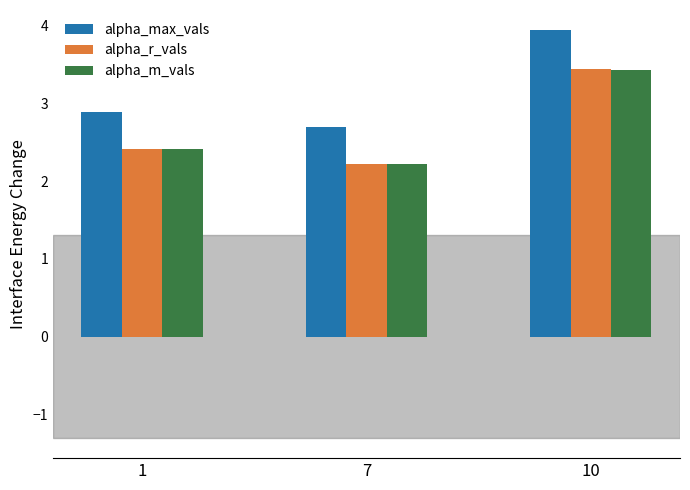

Which series has the largest total across all categories?

alpha_max_vals